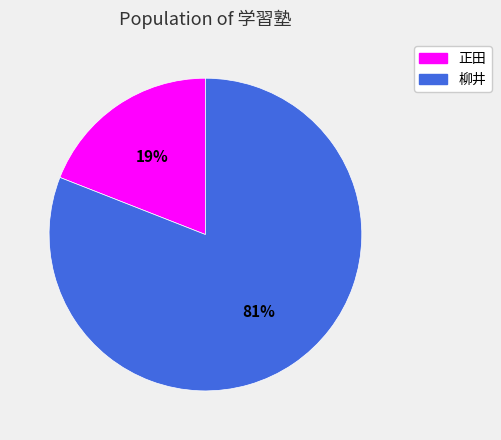

True or false: 柳井 accounts for 81% of the total.

True